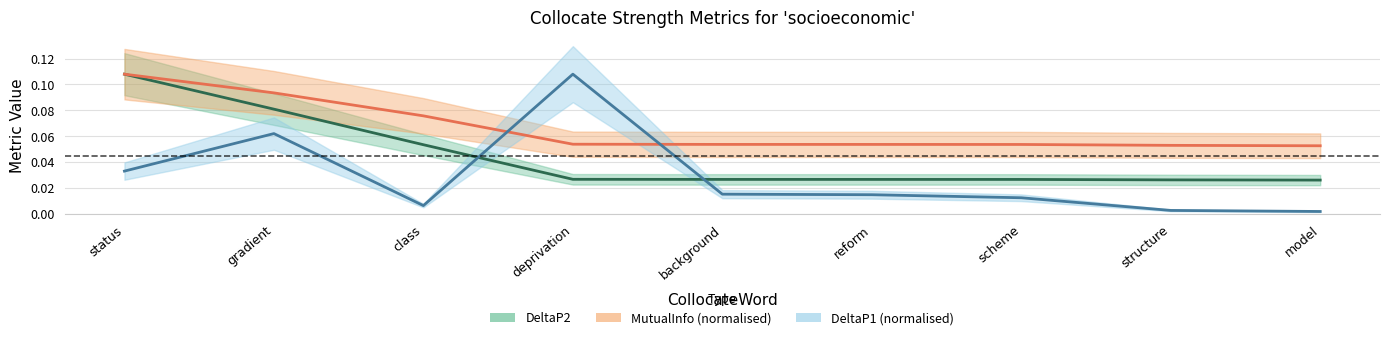

What is the sum of the DeltaP1 values at status and gradient?

0.1